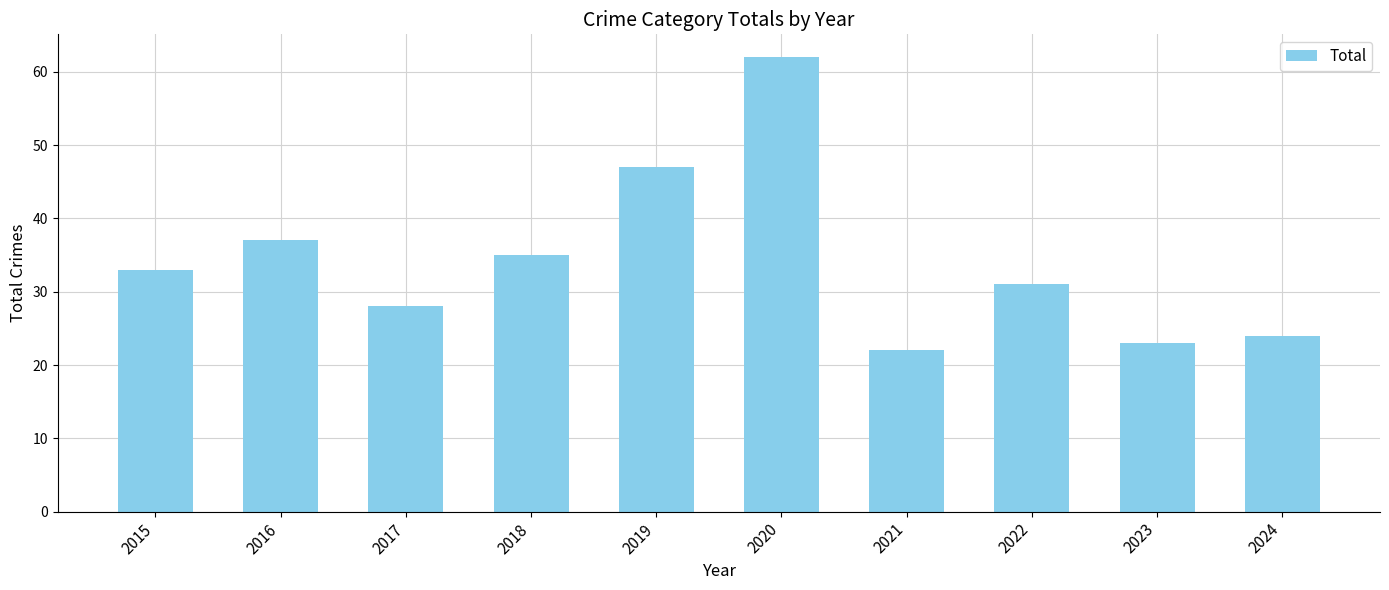

True or false: the data shows 28 at 2017.

True